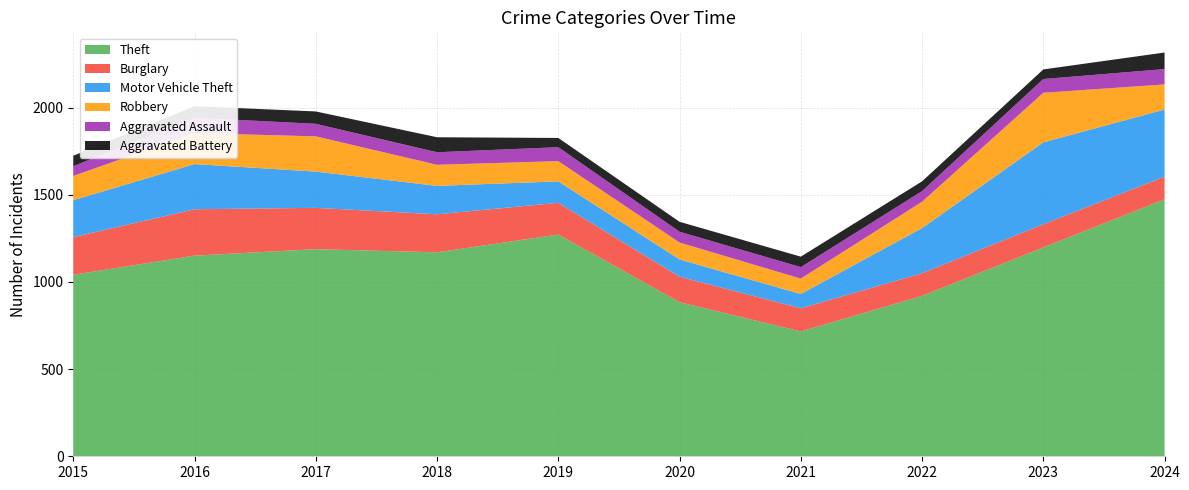

Reading right to left, transcribe all the data shown in this chart.

Theft: 2024=1474	2023=1198	2022=920	2021=716	2020=884	2019=1272	2018=1170	2017=1188	2016=1151	2015=1041
Burglary: 2024=130	2023=133	2022=130	2021=133	2020=146	2019=182	2018=218	2017=237	2016=266	2015=216
Motor Vehicle Theft: 2024=385	2023=470	2022=259	2021=82	2020=99	2019=123	2018=163	2017=208	2016=259	2015=212
Robbery: 2024=144	2023=284	2022=151	2021=88	2020=97	2019=116	2018=121	2017=202	2016=178	2015=139
Aggravated Assault: 2024=88	2023=79	2022=61	2021=66	2020=62	2019=80	2018=72	2017=72	2016=88	2015=56
Aggravated Battery: 2024=95	2023=55	2022=56	2021=60	2020=57	2019=53	2018=86	2017=71	2016=66	2015=60